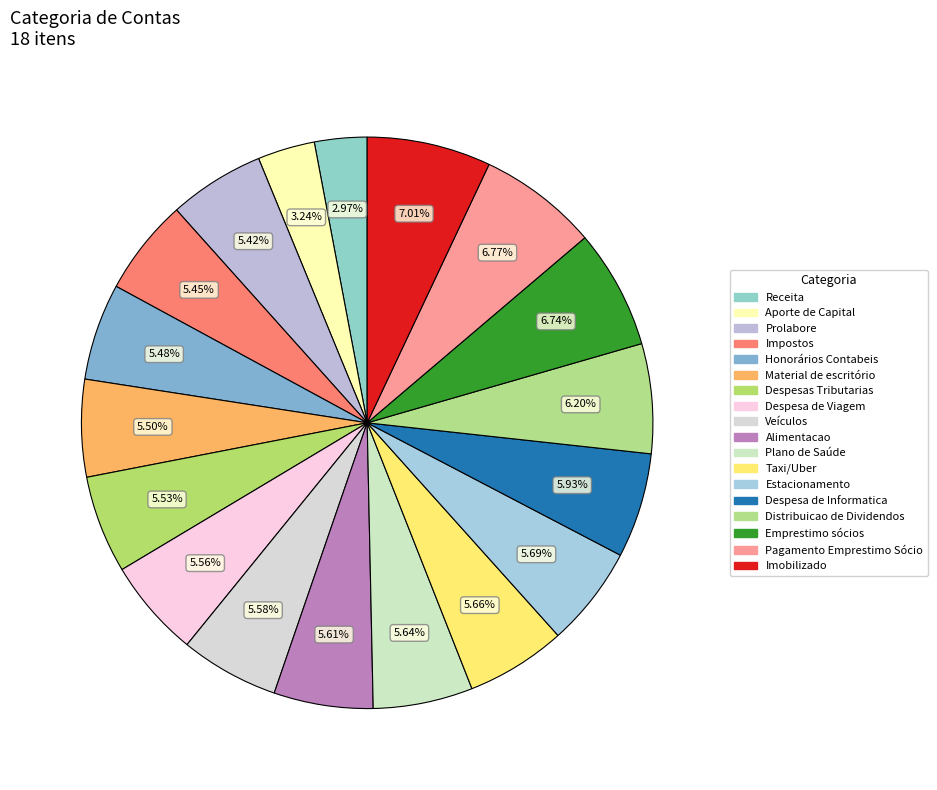

How many segments does this pie chart have?

18